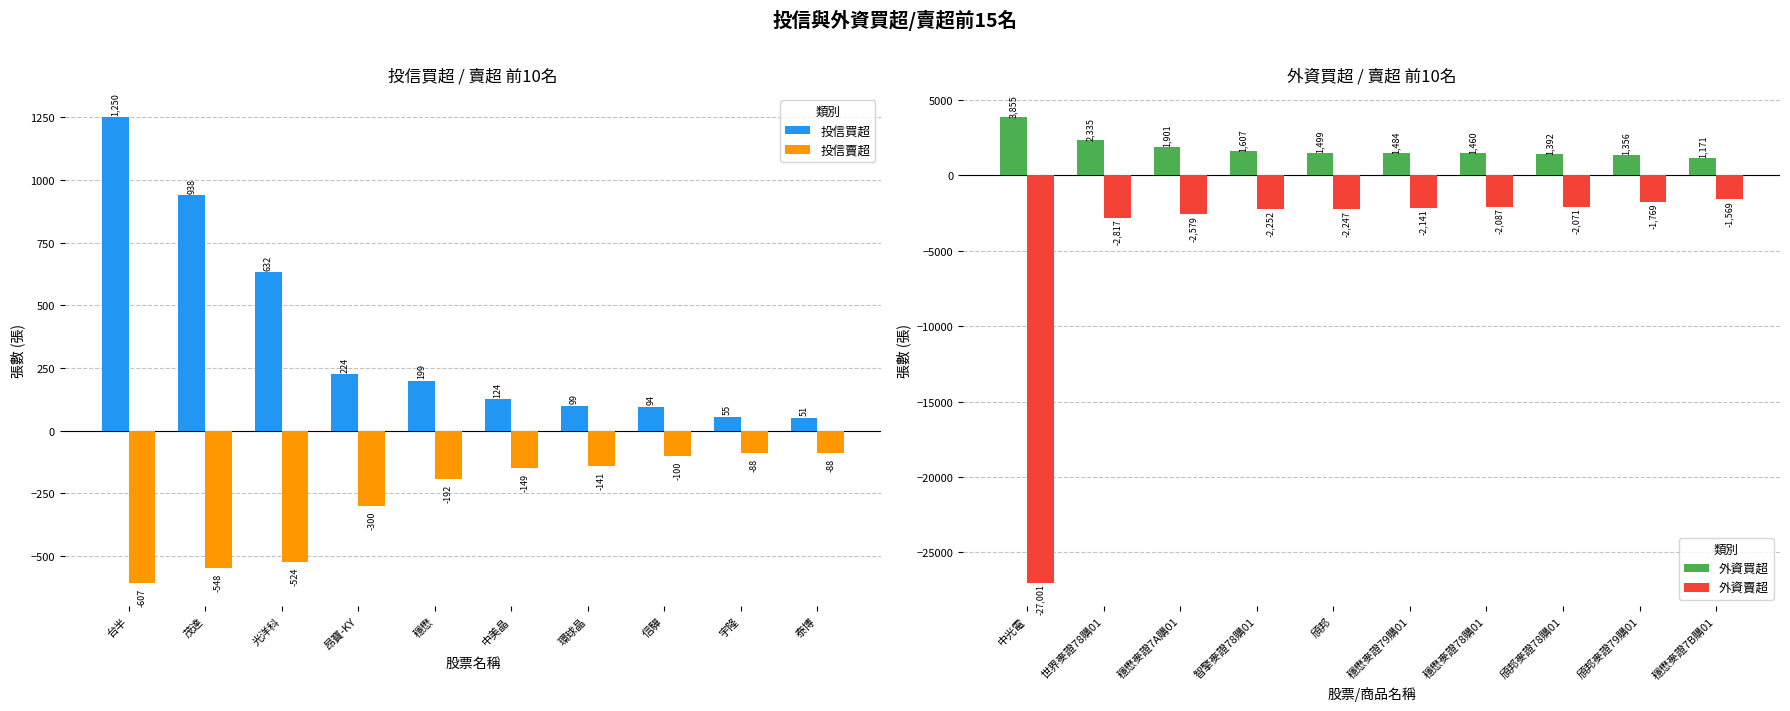

Where is 投信賣超 nearest to the value -347?

昂寶-KY